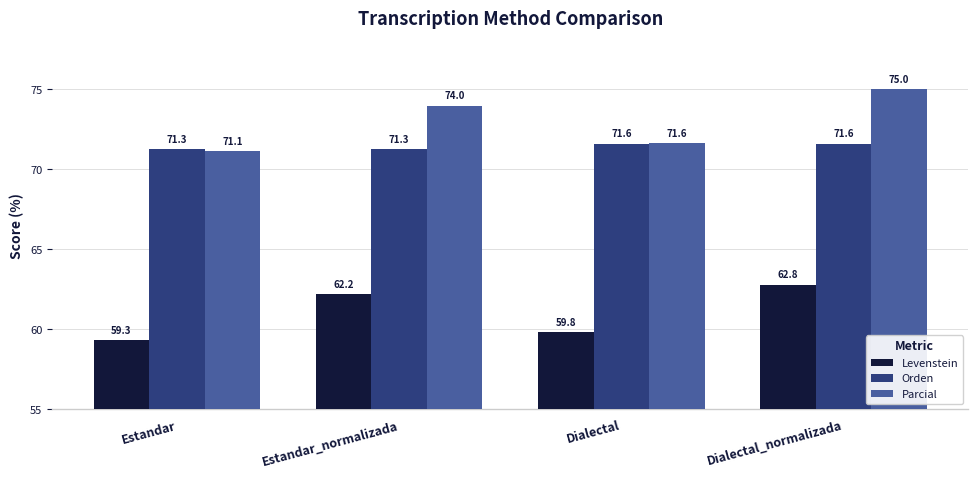

What is the spread (max minus min) of values at Dialectal_normalizada?

12.2